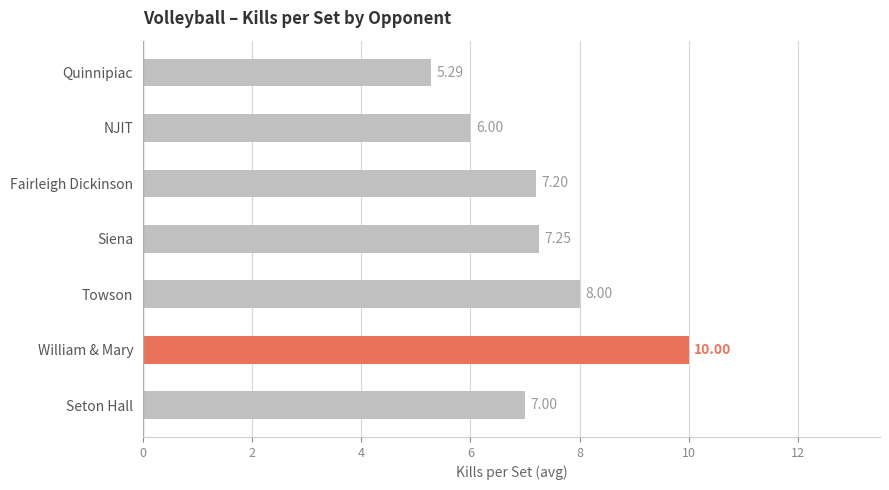

Which label corresponds to the smallest value in the chart?

Quinnipiac